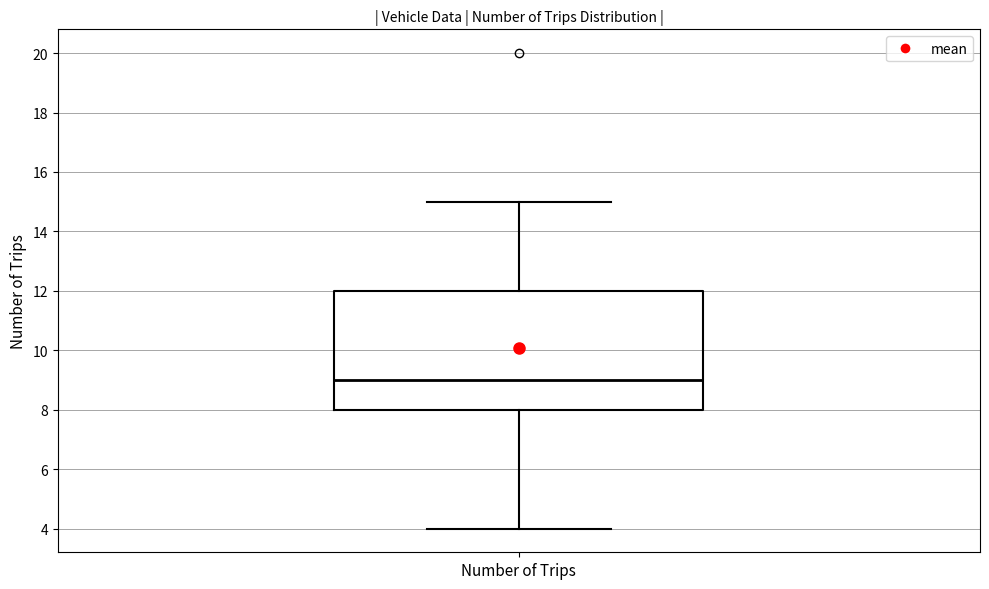

Transcribe this box plot: give where the median line is, the range the box spans, and where the two whiskers end, as read against the y-axis. The values are not printed on the chart, so give them approximately, as read against the axis.

median 9, box 8 to 12, whiskers 4 to 15